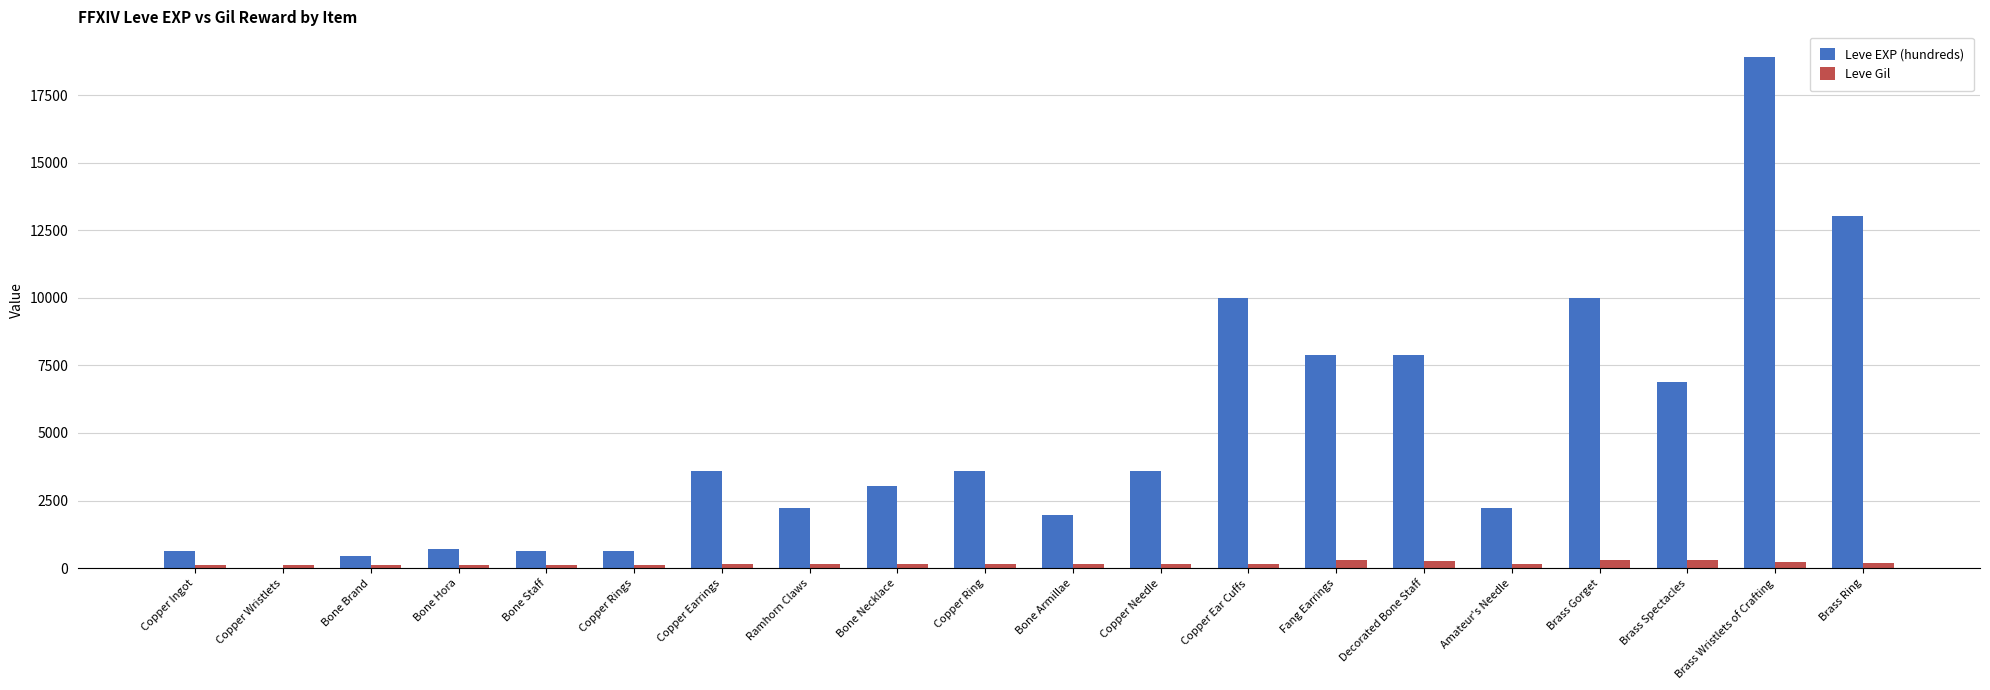

What are all the series names shown in the legend?

Leve EXP (hundreds), Leve Gil